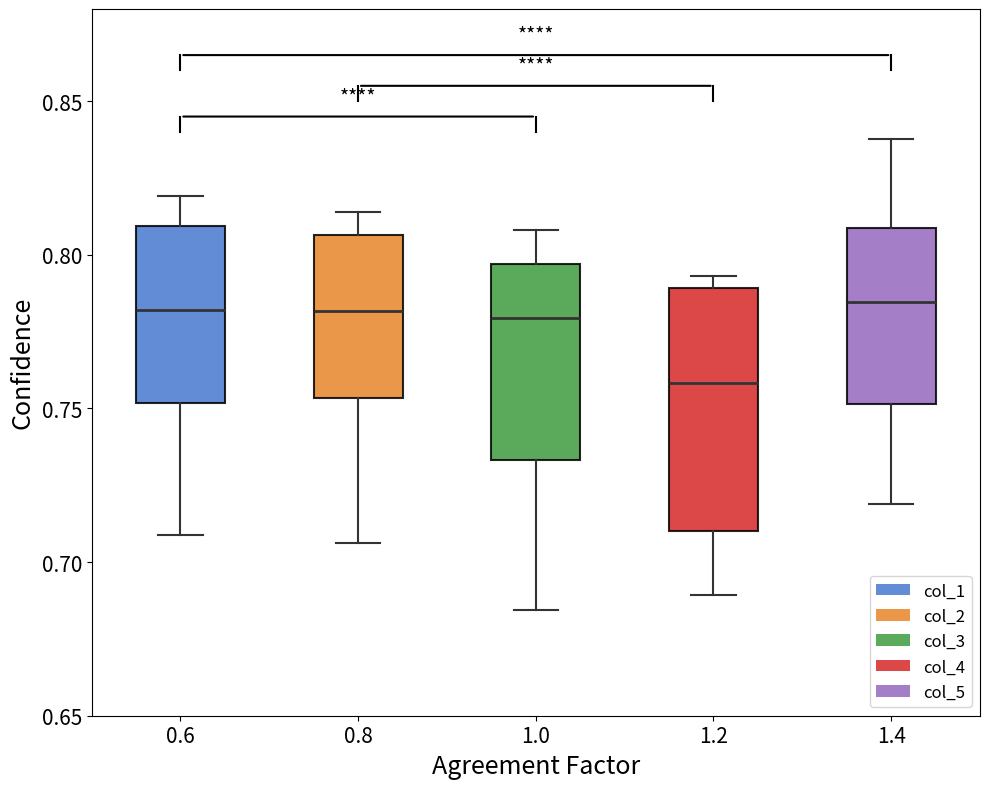

Comparing the boxes themselves (not the whiskers), which one is the tallest?

1.2